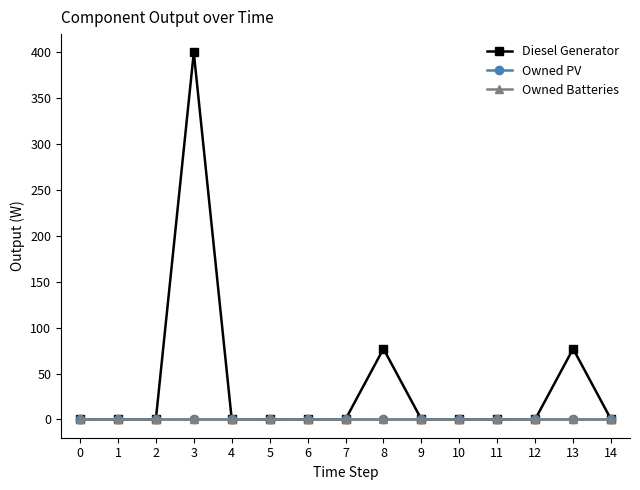

At 0, list the series in order from largest to smallest.

Diesel Generator, Owned PV, Owned Batteries